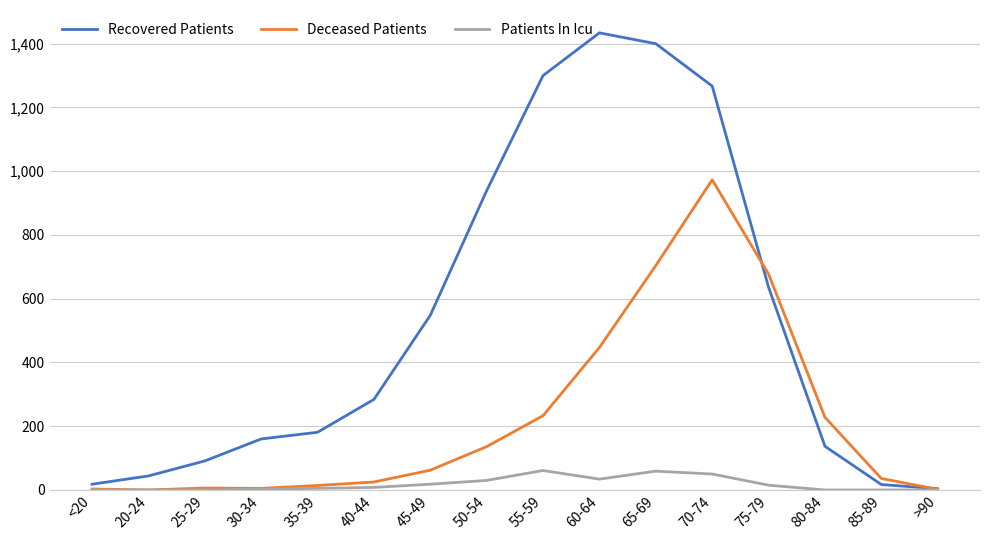

Which label corresponds to the largest value in the chart?

60-64